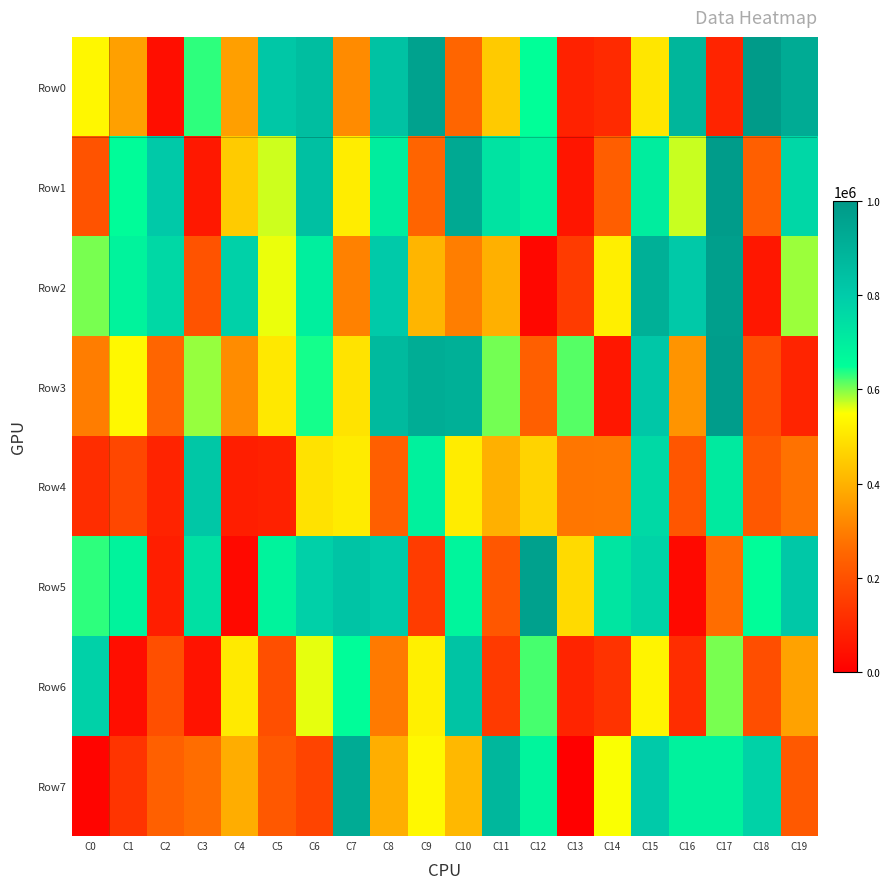

What is the spread (max minus min) of values at C1?

648181